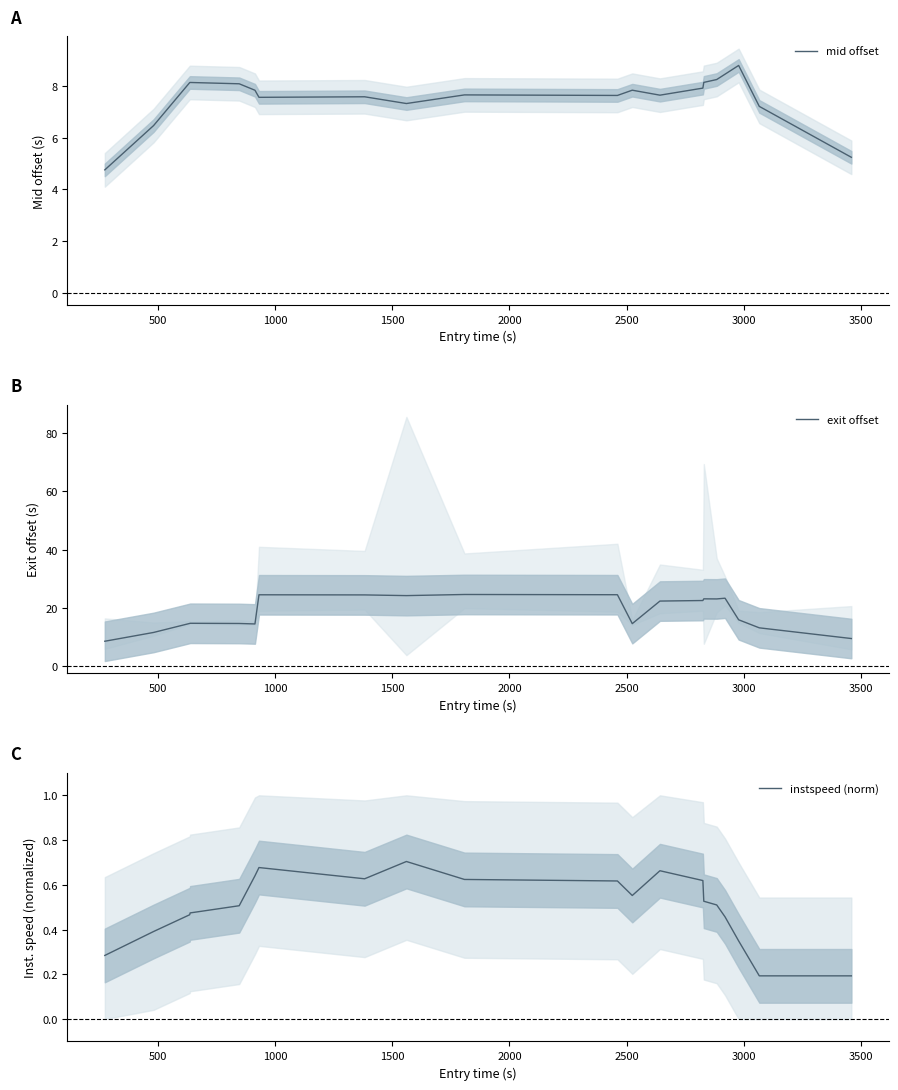

Which series has the largest range (max minus min)?

exit offset